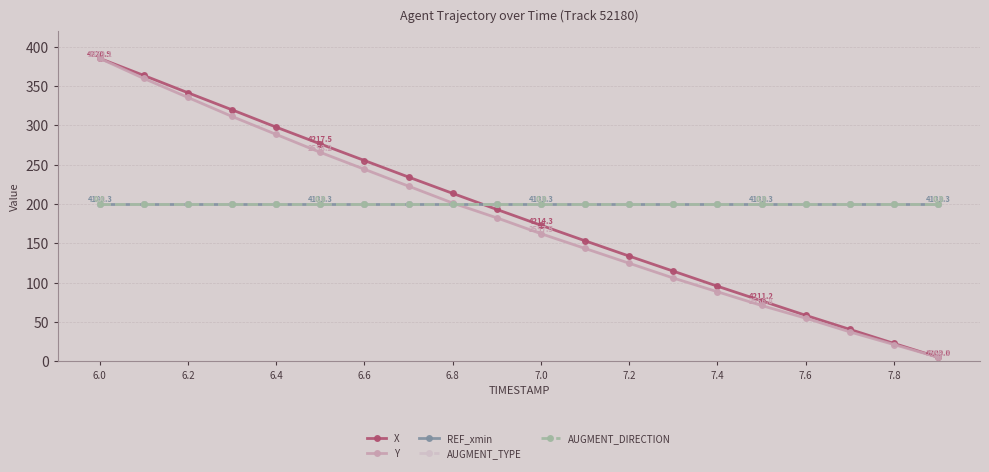

Is this an area chart (filled region under the line)?

No